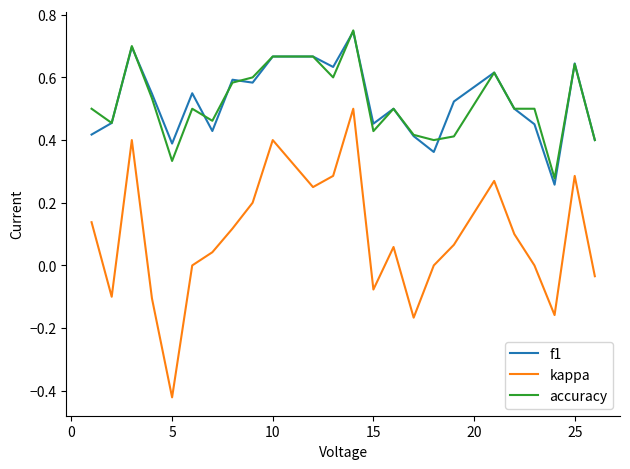

True or false: kappa and accuracy intersect in this chart.

False